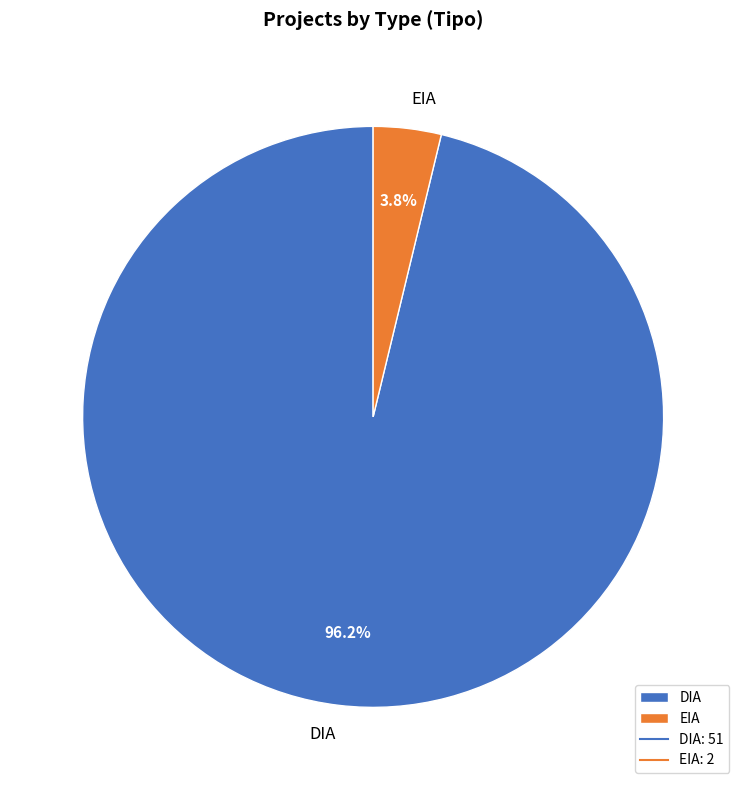

How many segments does this pie chart have?

2